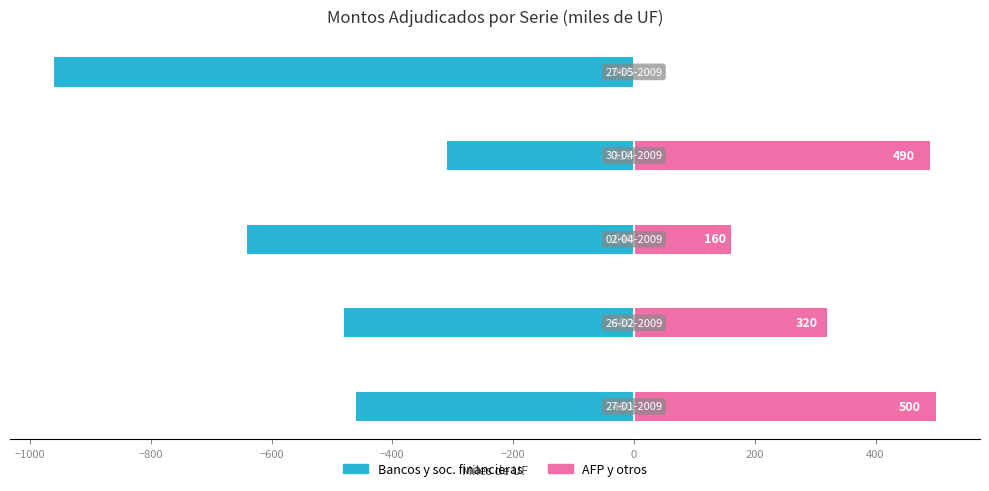

Are the bars grouped side by side (vs. stacked)?

Yes